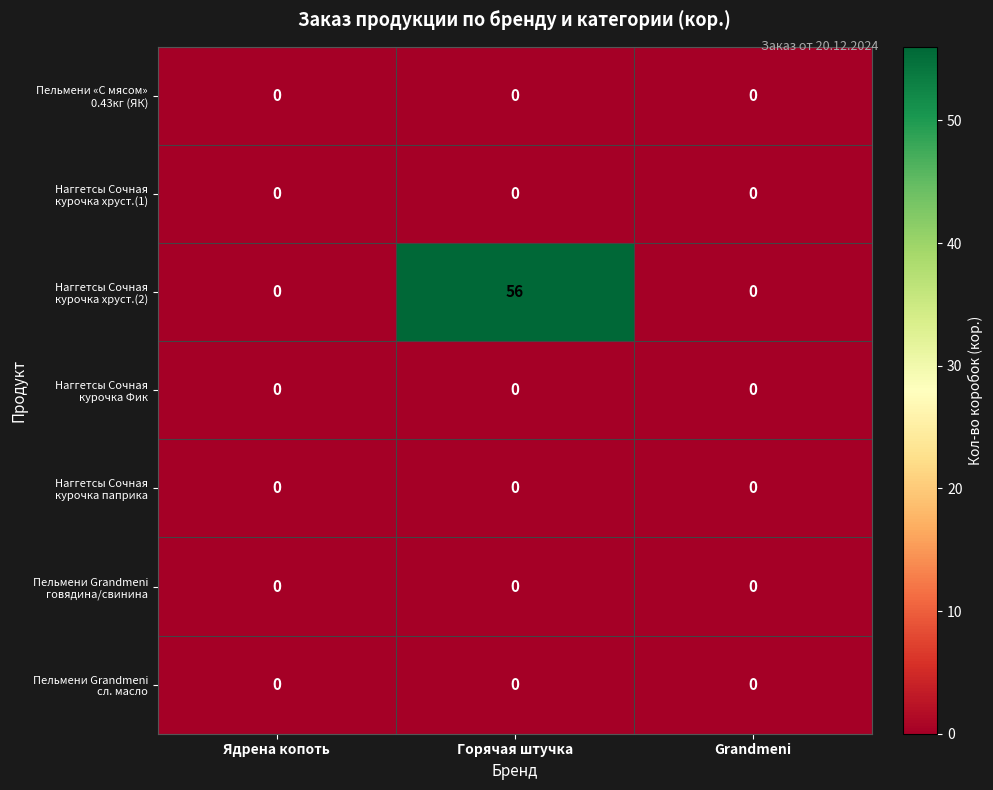

Which has a higher value, Grandmeni or Горячая штучка?

Grandmeni